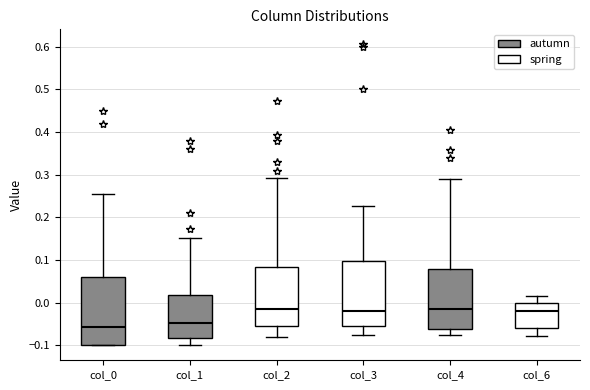

Reading left to right, read every box against the y-axis: the position of its median line, the range the box covers, and the ends of its whiskers. The values are not printed on the chart, so give them approximately, as read against the axis.

col_0: median -0.06, box -0.10 to 0.06, whiskers -0.10 to 0.25
col_1: median -0.05, box -0.08 to 0.02, whiskers -0.10 to 0.15
col_2: median -0.02, box -0.06 to 0.08, whiskers -0.08 to 0.29
col_3: median -0.02, box -0.05 to 0.10, whiskers -0.08 to 0.23
col_4: median -0.02, box -0.06 to 0.08, whiskers -0.08 to 0.29
col_6: median -0.02, box -0.06 to 0.00, whiskers -0.08 to 0.01